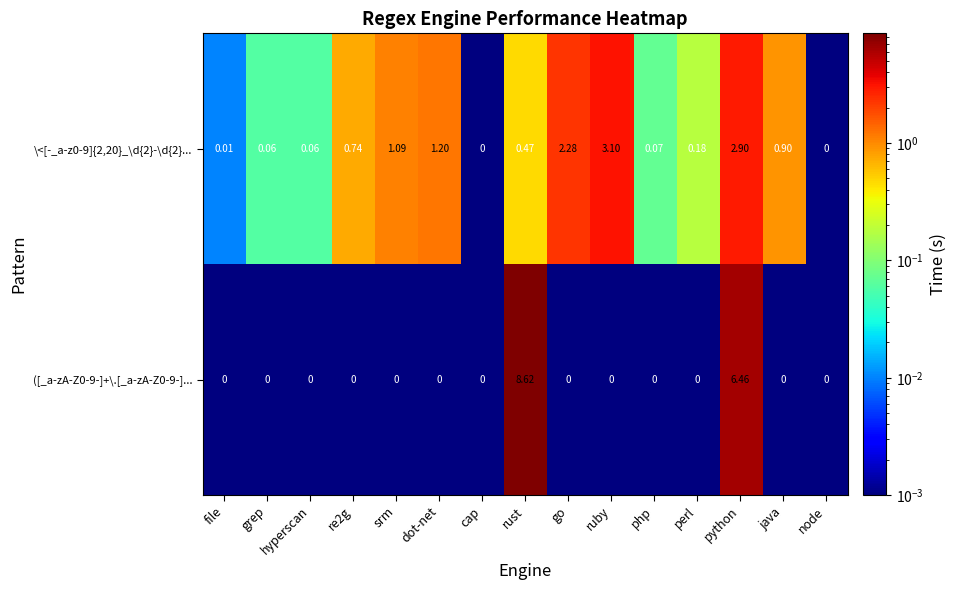

At which label is ([_a-zA-Z0-9-]+\.[_a-zA-Z0-9-]... closest to 4?

python